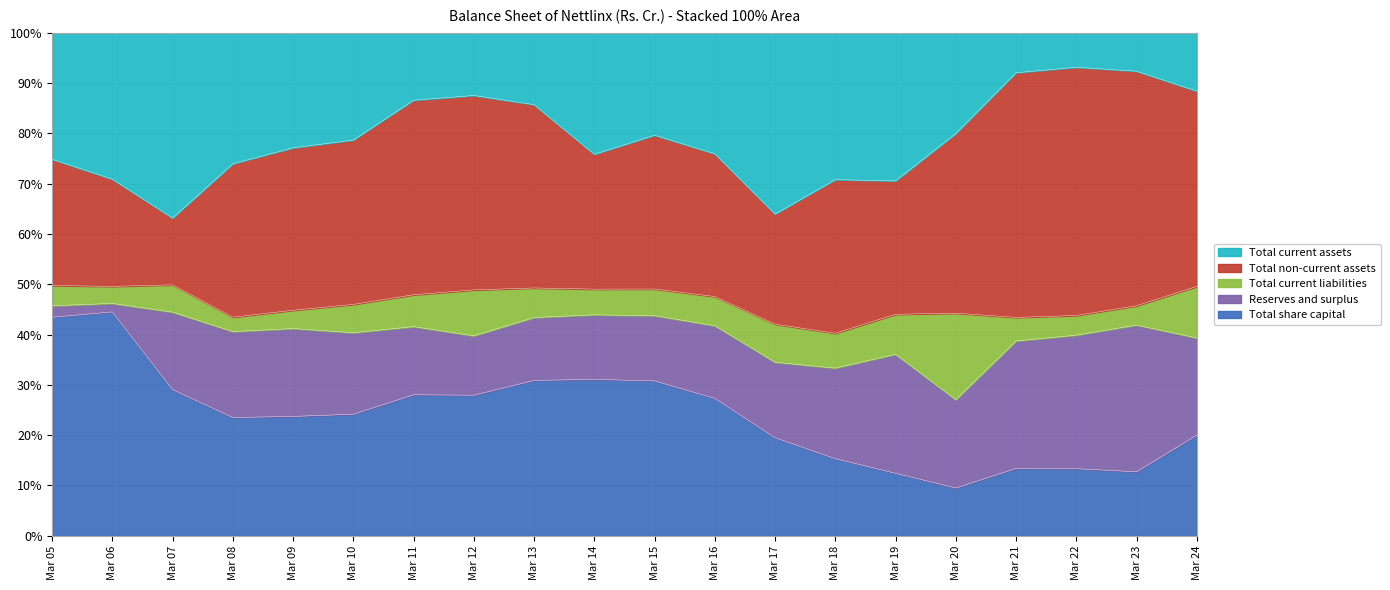

What is the sum of the Total share capital values at Mar 05 and Mar 17?

62.9